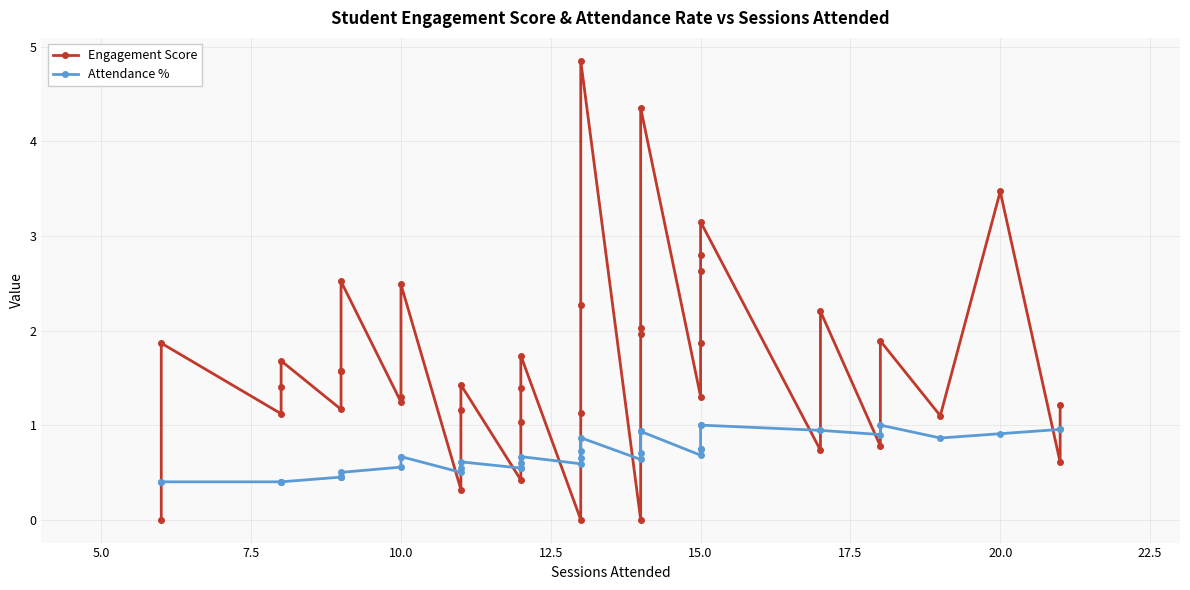

Reading right to left, list all the values displayed in this chart.

Engagement Score: 1.2	0.6	3.5	1.1	1.9	0.8	2.2	0.7	3.1	2.8	2.6	1.9	1.3	4.4	2.0	2.0	0.0	4.9	2.3	1.1	0.0	1.7	1.4	1.0	0.4	1.4	1.2	0.3	2.5	1.3	1.2	2.5	1.6	1.6	1.2	1.7	1.4	1.1	1.9	0.0
Attendance %: 1.0	1.0	0.9	0.9	1.0	0.9	0.9	0.9	1.0	1.0	0.8	0.8	0.7	0.9	0.9	0.7	0.6	0.9	0.7	0.7	0.6	0.7	0.6	0.5	0.5	0.6	0.6	0.5	0.7	0.7	0.6	0.5	0.5	0.5	0.5	0.4	0.4	0.4	0.4	0.4